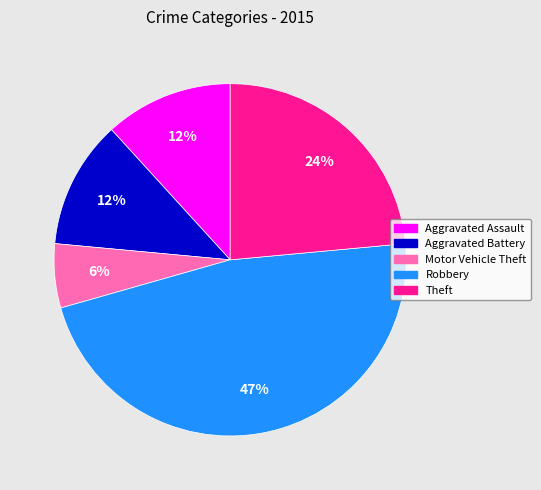

Is Aggravated Battery the majority of the pie?

No